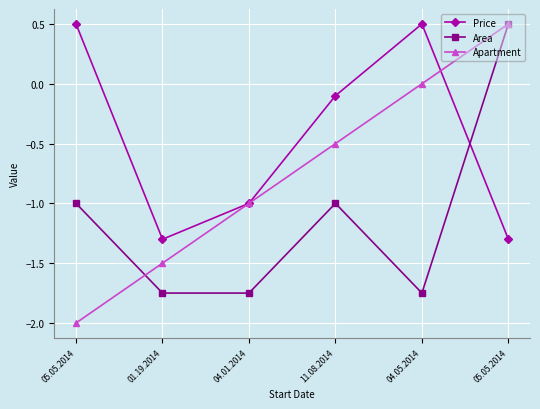

In Area, how many points are higher than both neighbors (excluding endpoints)?

1